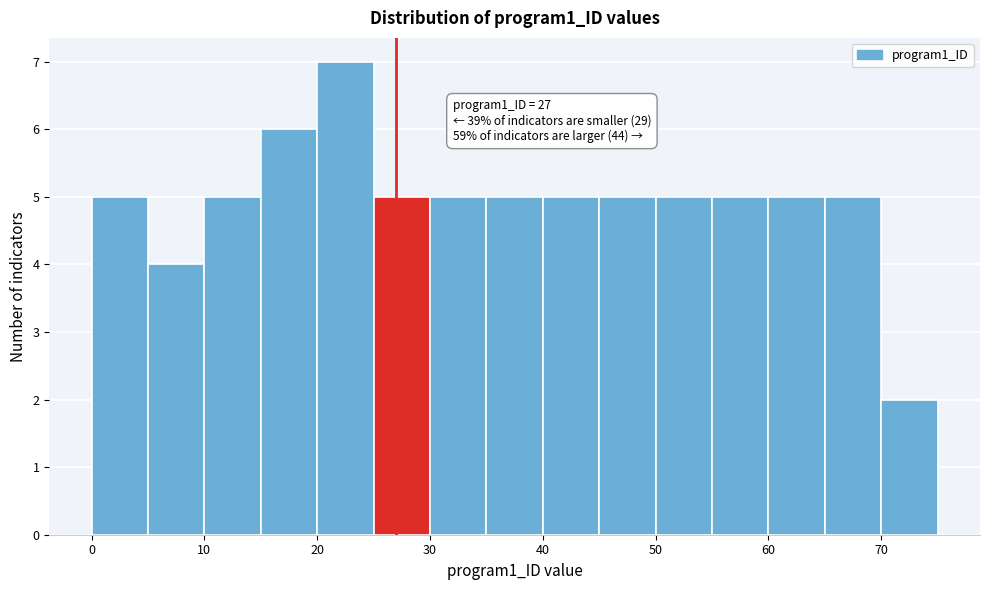

Over which range of the x-axis is the bar tallest?

20 to 25